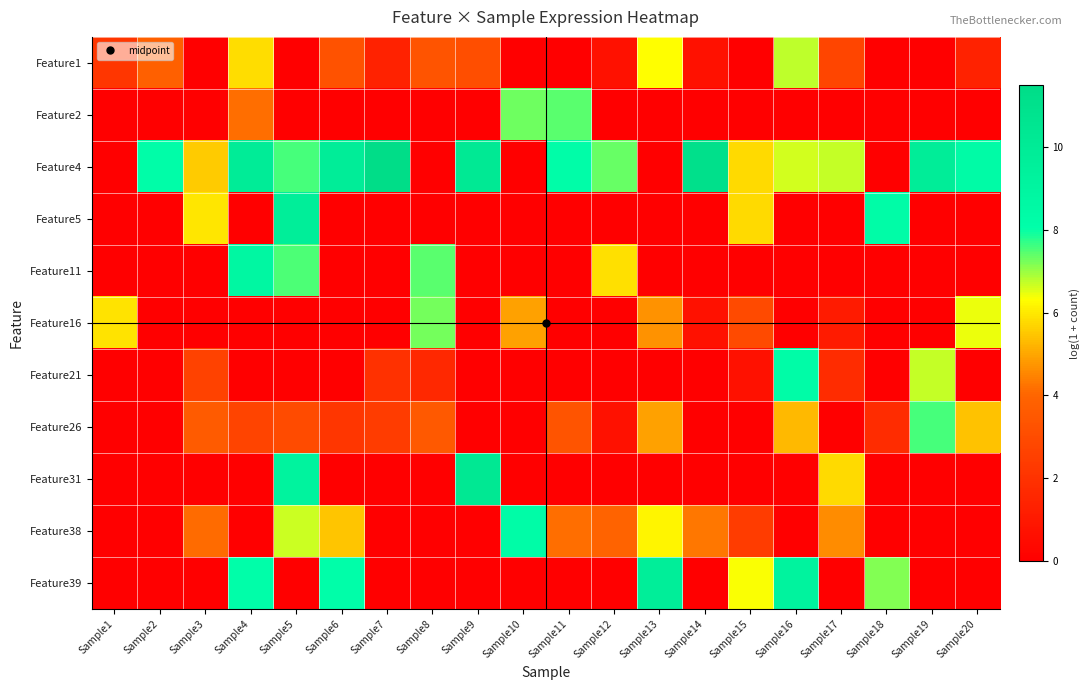

What is the difference between the highest and lowest values at Sample14?

11.2